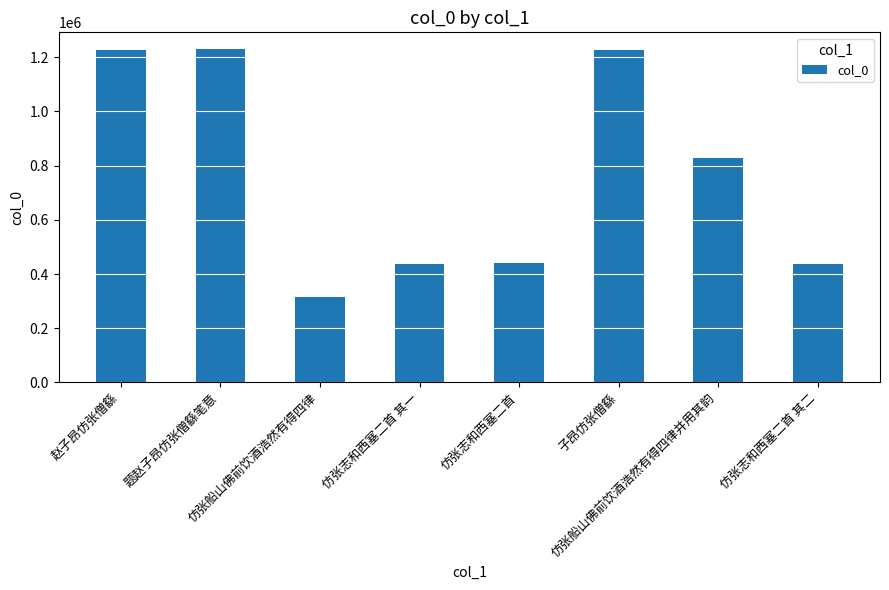

What is the greatest value displayed?

1230471